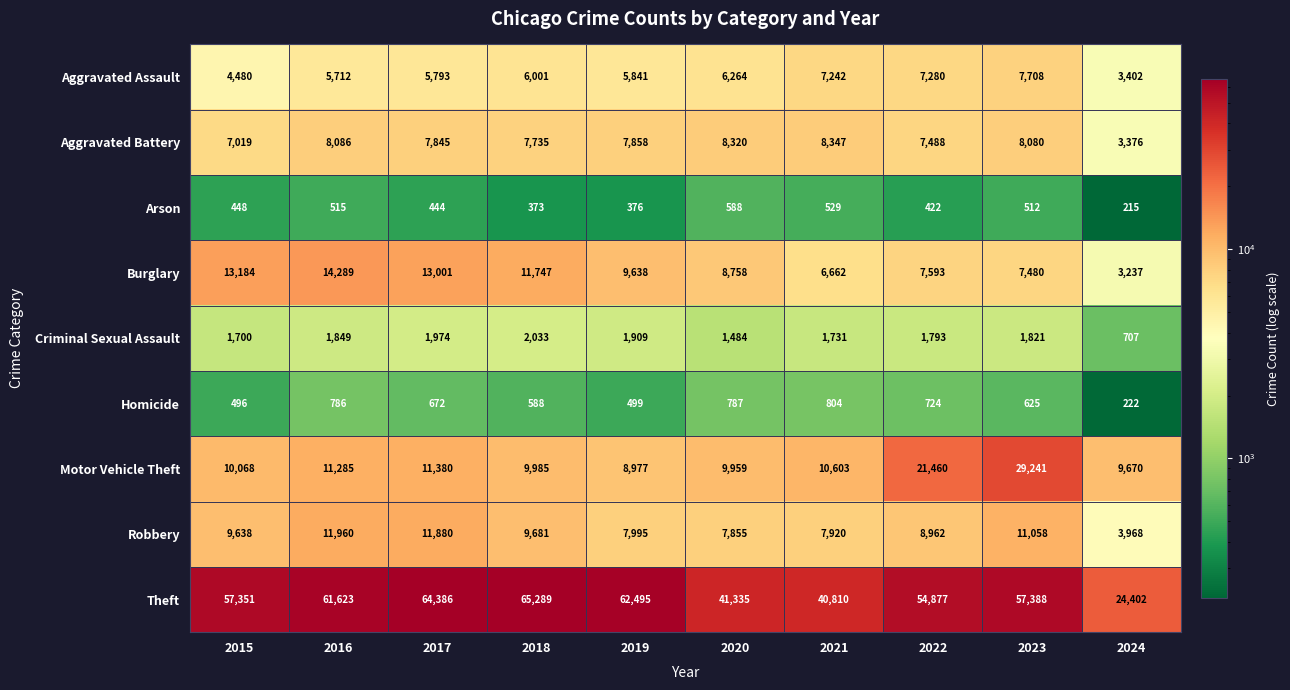

What is the spread (max minus min) of values at 2023?

56876